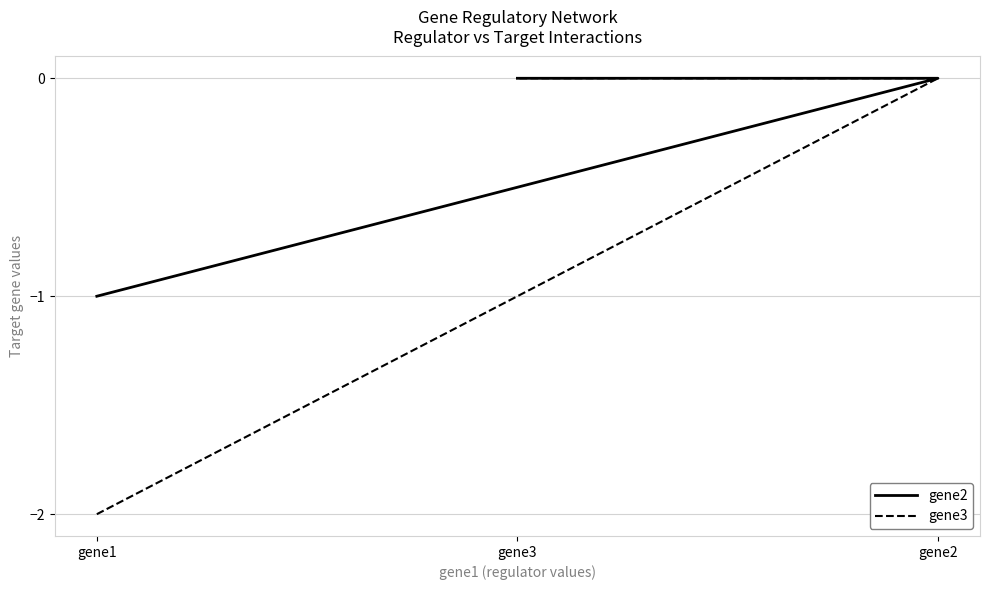

Rank the series by their average value, from highest to lowest.

gene2, gene3